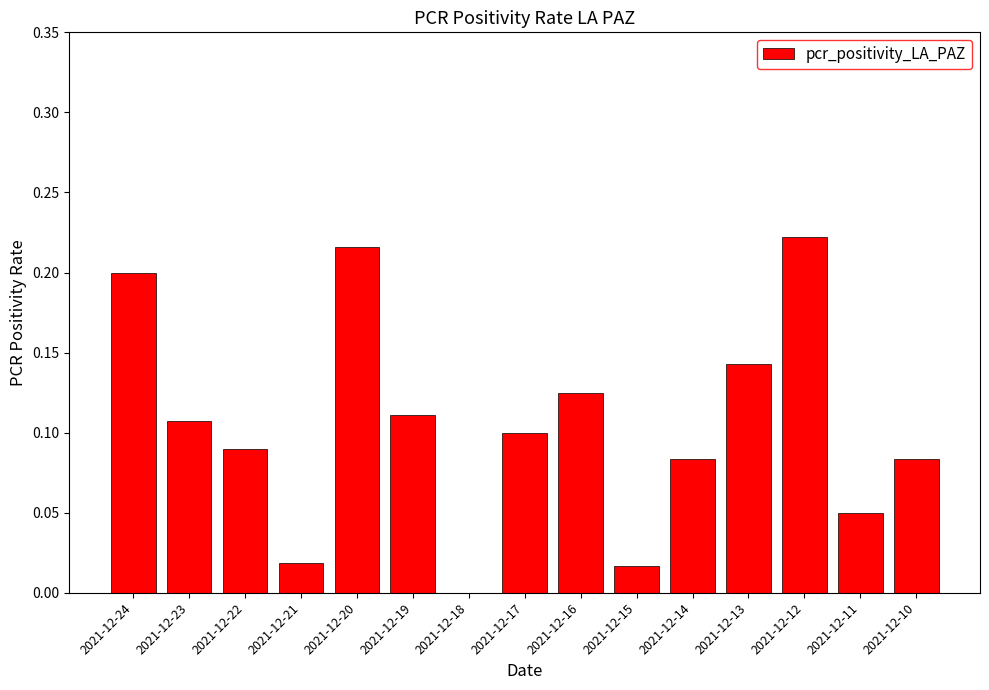

What is the sum of all values?

1.6